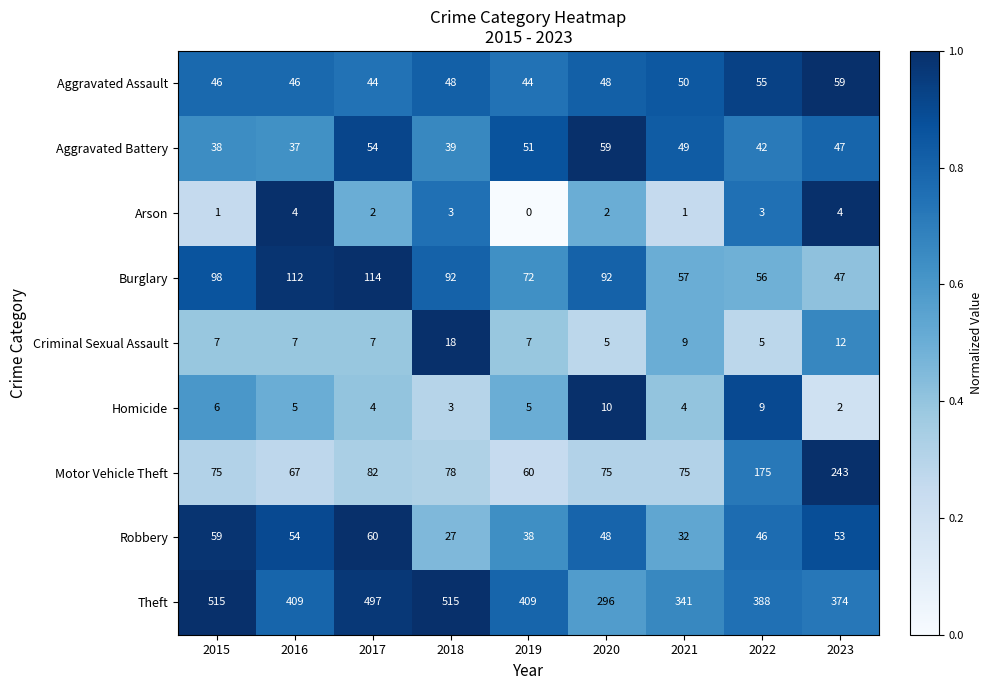

At which category is the sum across all series the highest?

2017